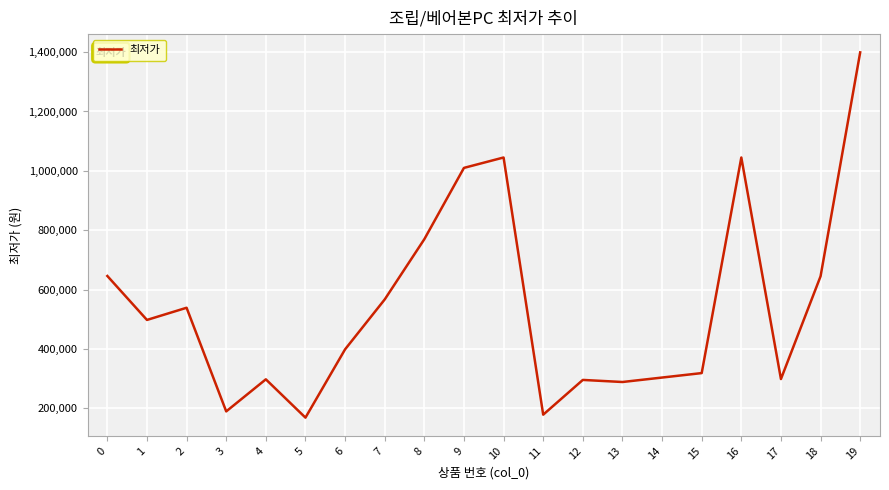

What is the difference between the values at 0 and 15?

327000